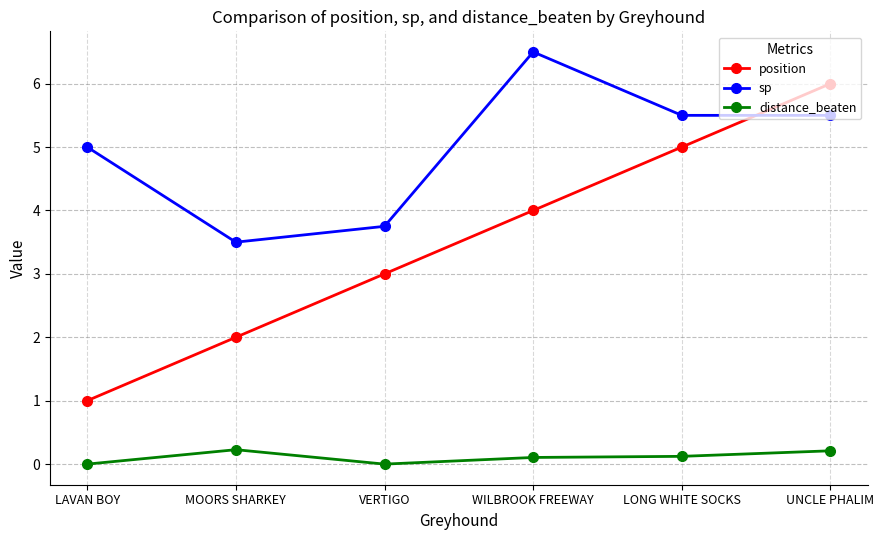

Does the chart display data point markers on the line(s)?

Yes